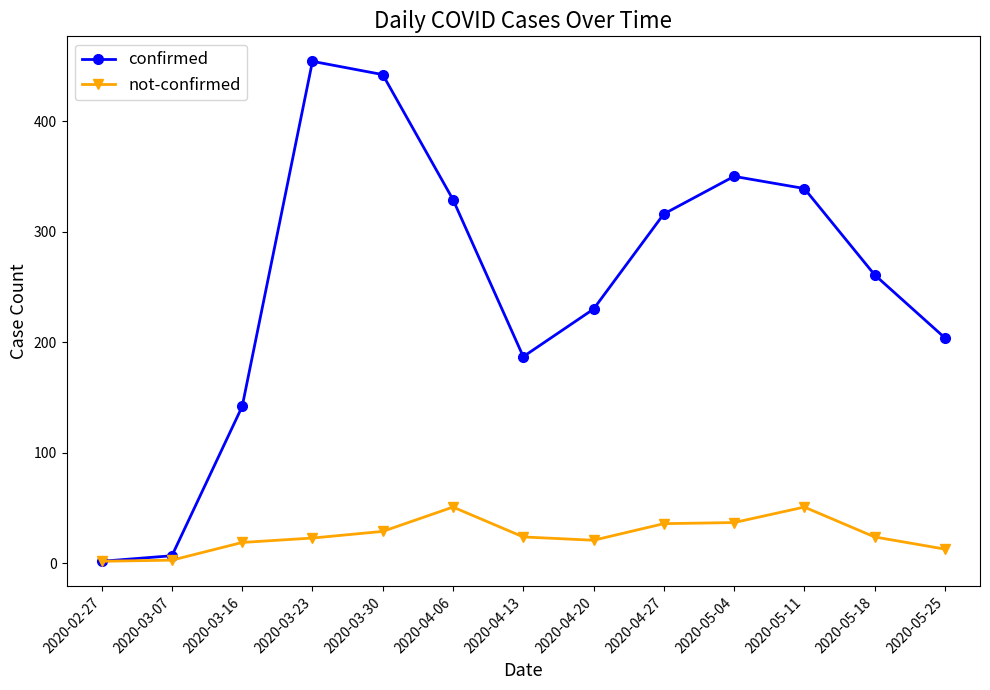

Is the value of confirmed at 2020-04-13 greater than the value of not-confirmed at 2020-03-07?

Yes